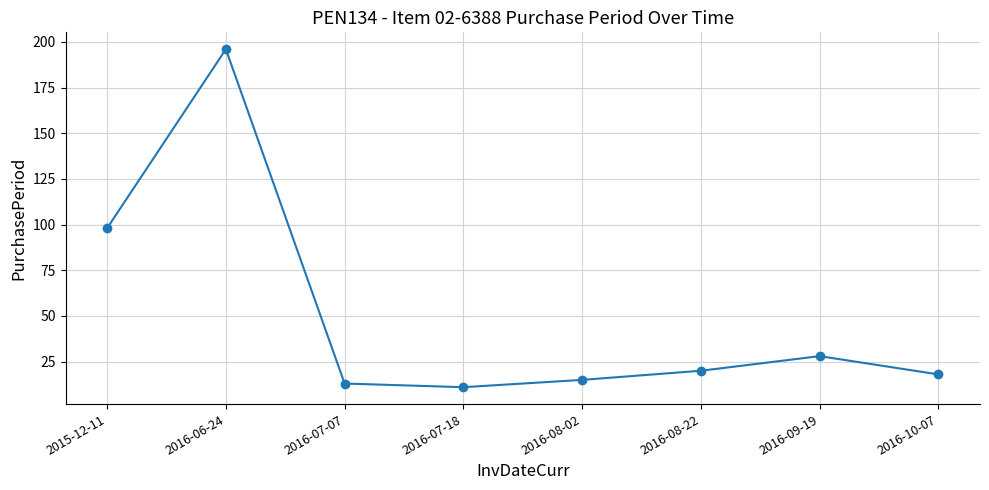

What is the difference between the values at 2016-07-07 and 2016-10-07?

5